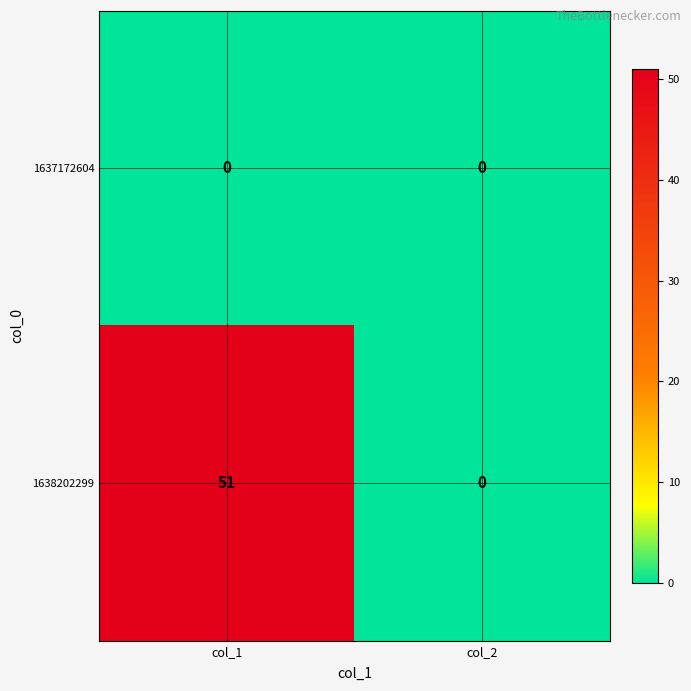

At how many categories does at least one series exceed 24?

1